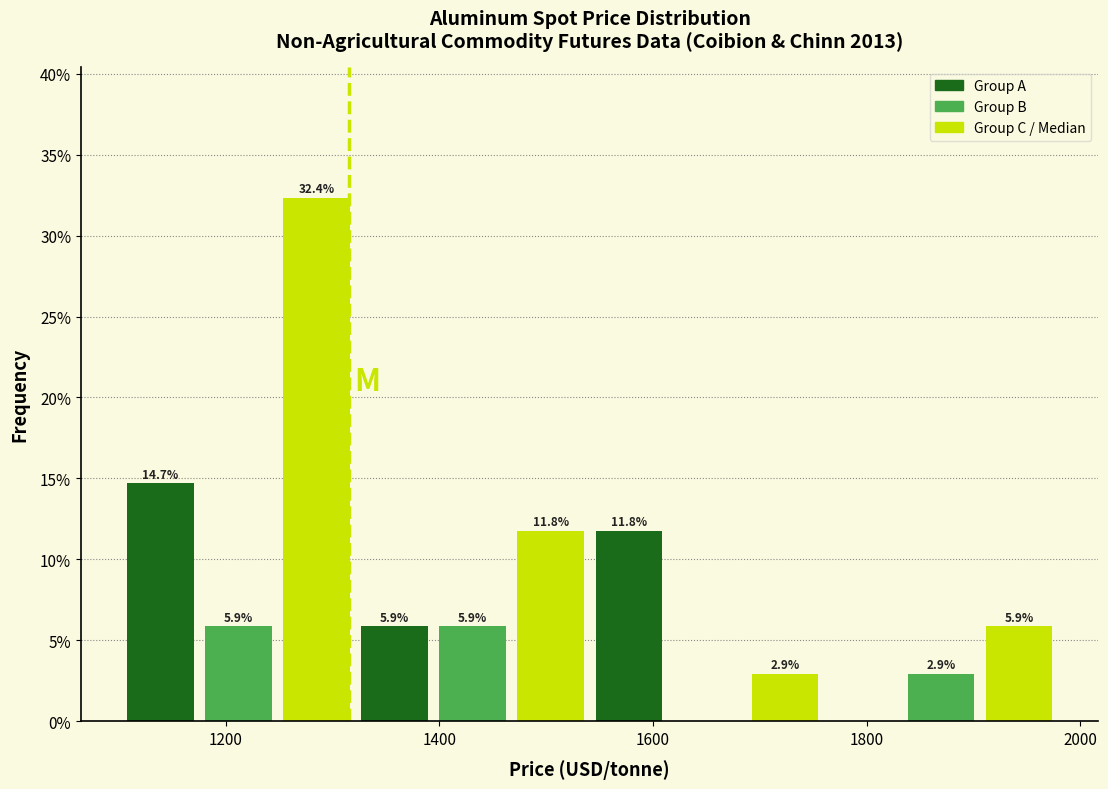

Read against the x-axis, roughly where is the centre of the tallest bar?

1280